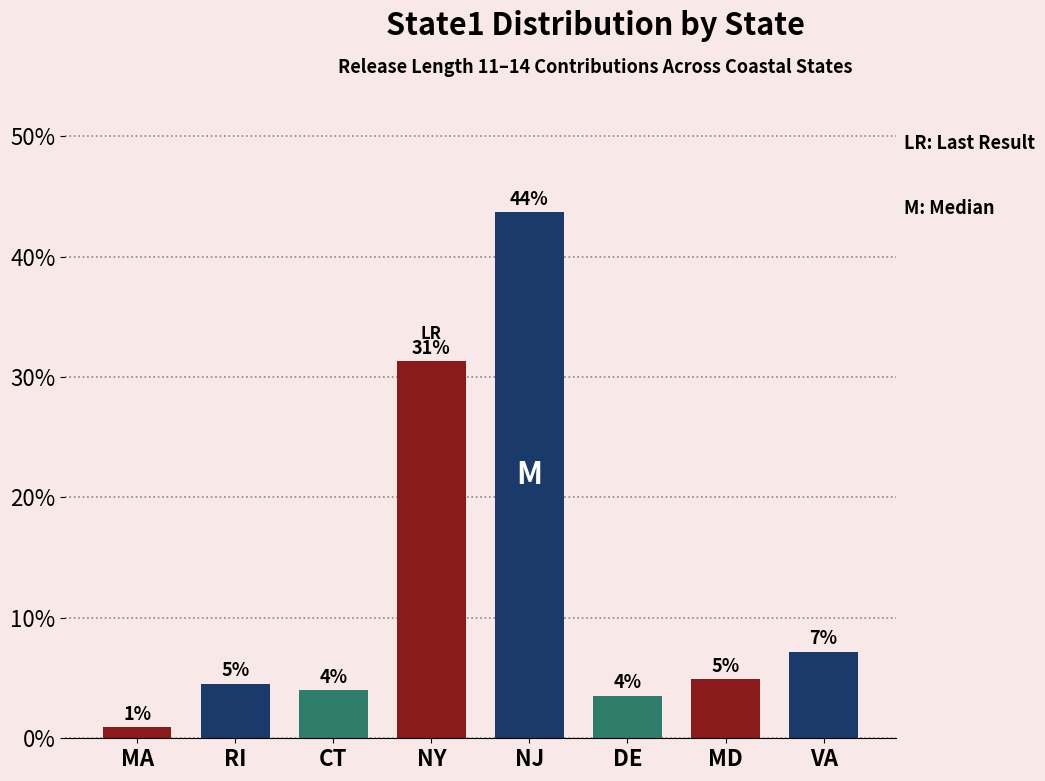

Reading left to right, transcribe all the data shown in this chart.

0.9	4.5	4.0	31.3	43.7	3.5	4.9	7.2